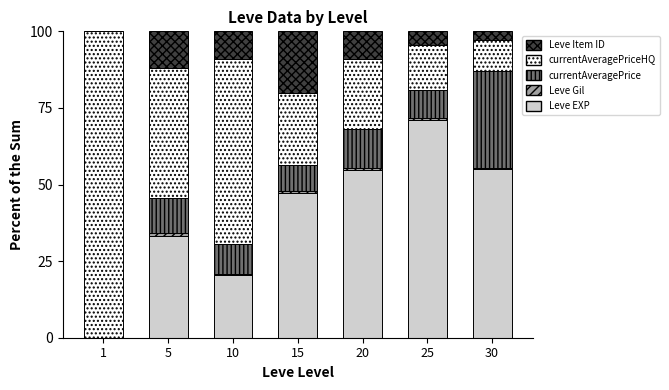

The Leve EXP series shows 33.1 at 5. True or false?

True